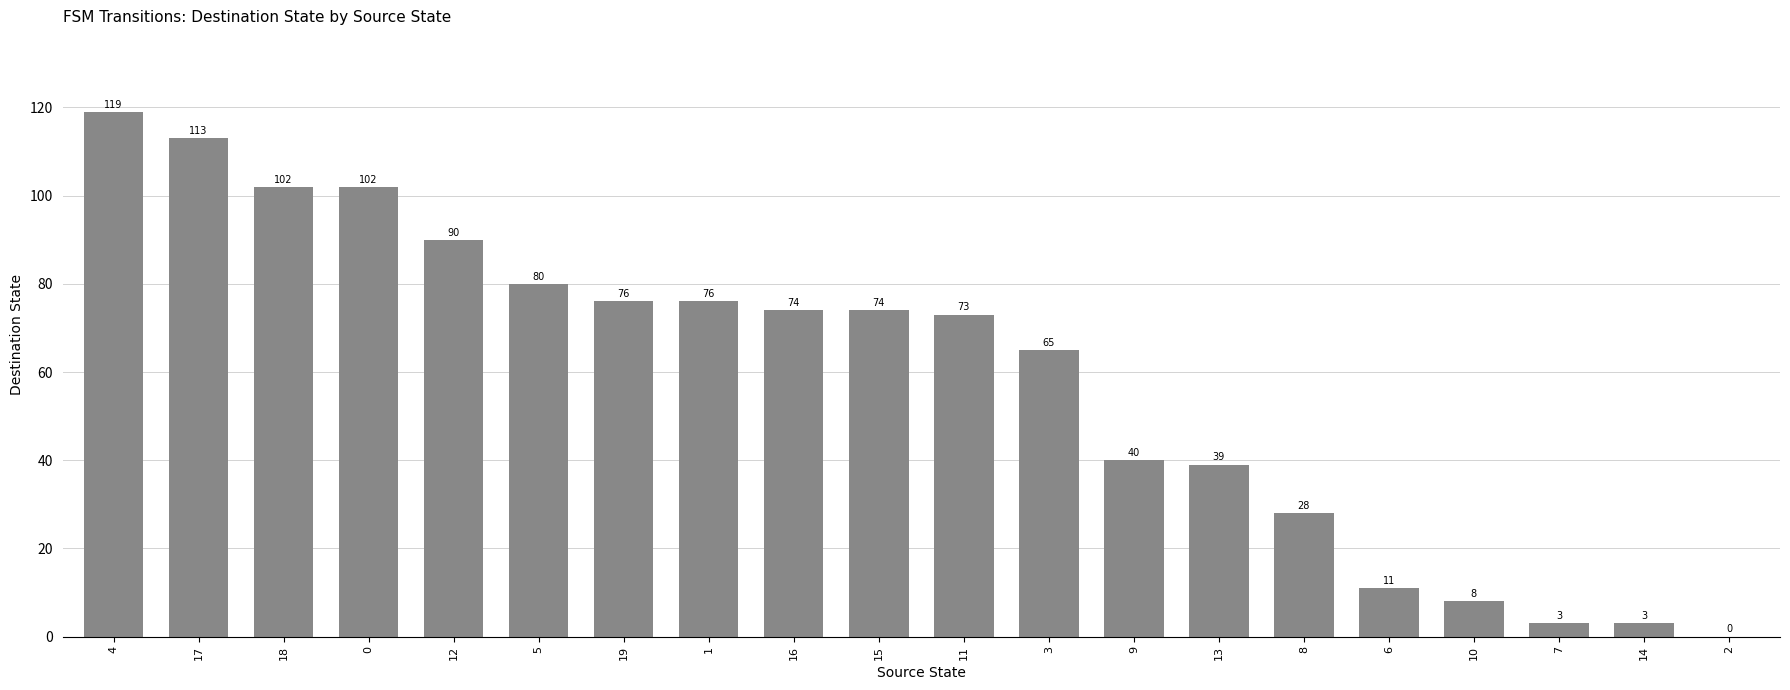

What is the ratio of the value at 17 to the value at 3?

1.7